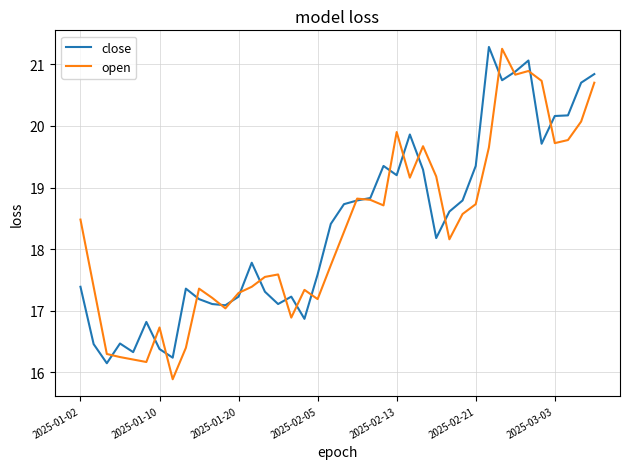

What is the minimum value shown in the chart?

15.9